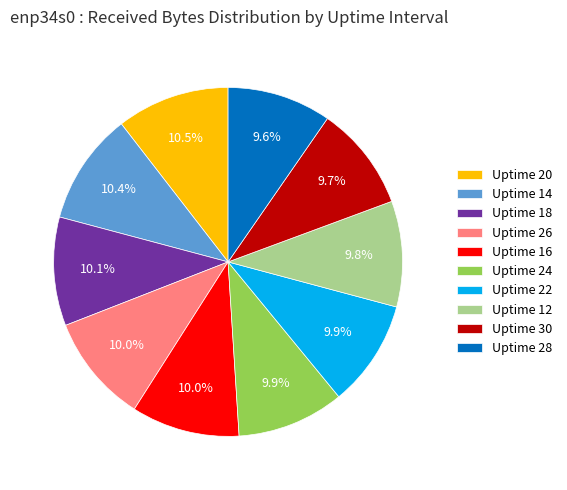

To the nearest percent, what percentage of the pie is Uptime 16?

10%